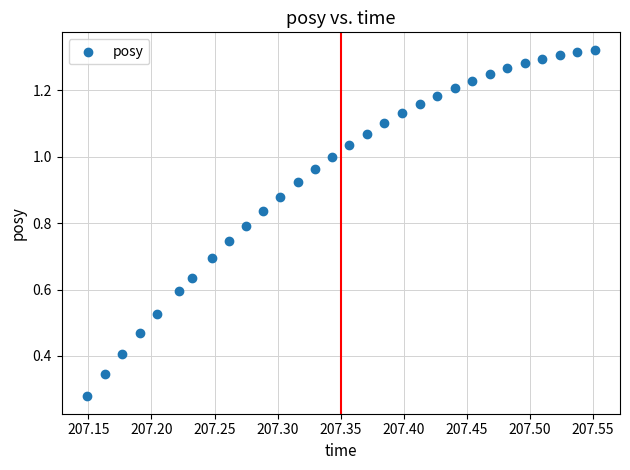

What is the range of X values (max minus min)?

0.4